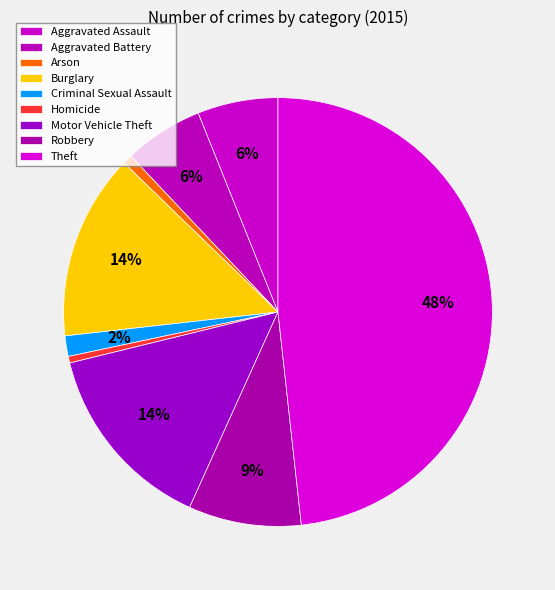

Which has a higher value, Criminal Sexual Assault or Aggravated Assault?

Aggravated Assault